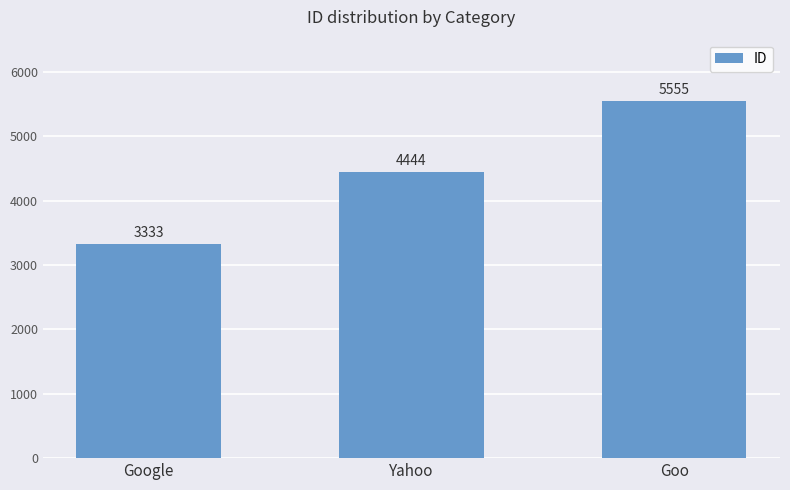

The value at Goo is 9709. True or false?

False